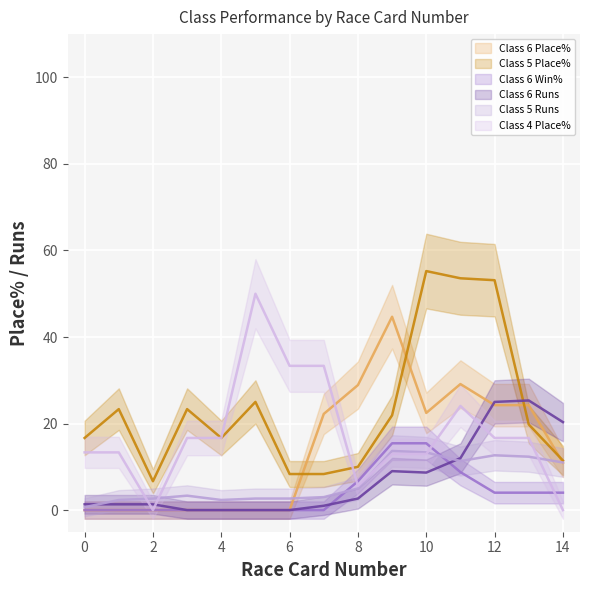

After their last crossing, which series has the higher values: Class 4 Place% or Class 6 Place%?

Class 6 Place%